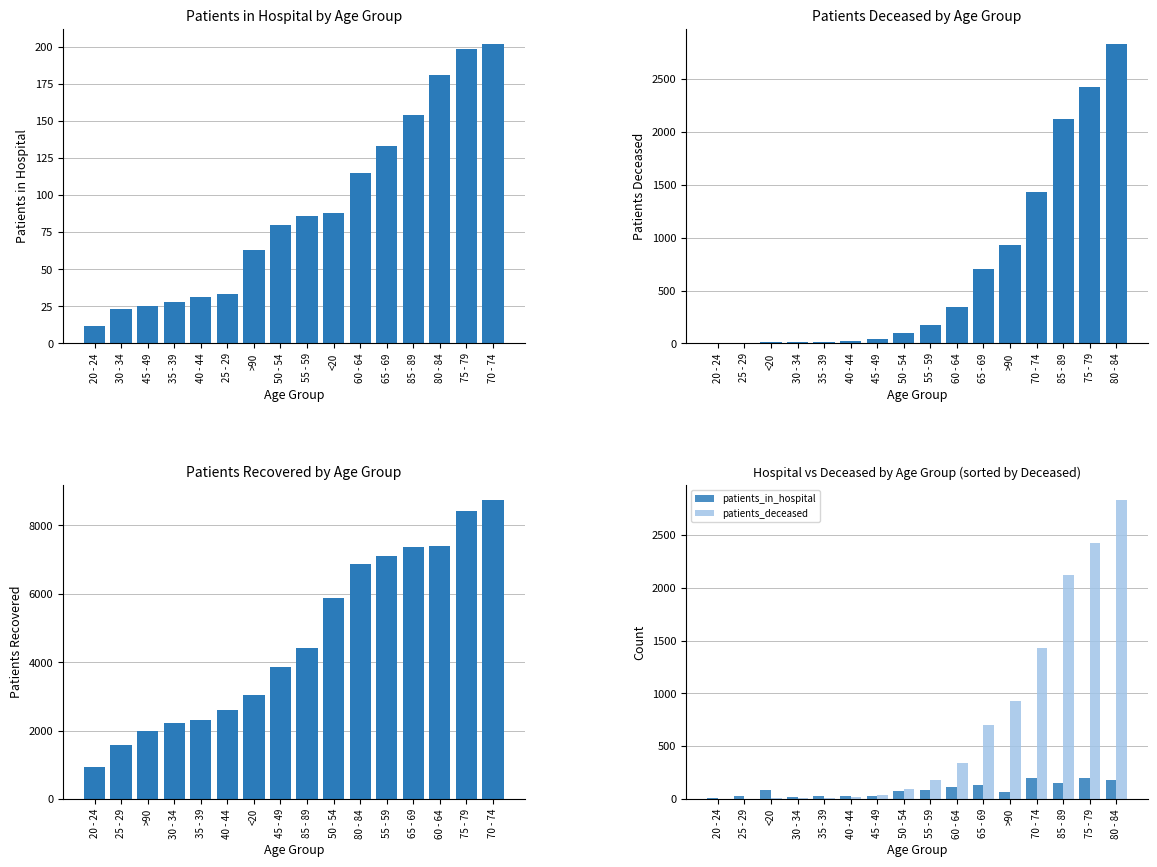

What is the sum of all patients_deceased values?

11165